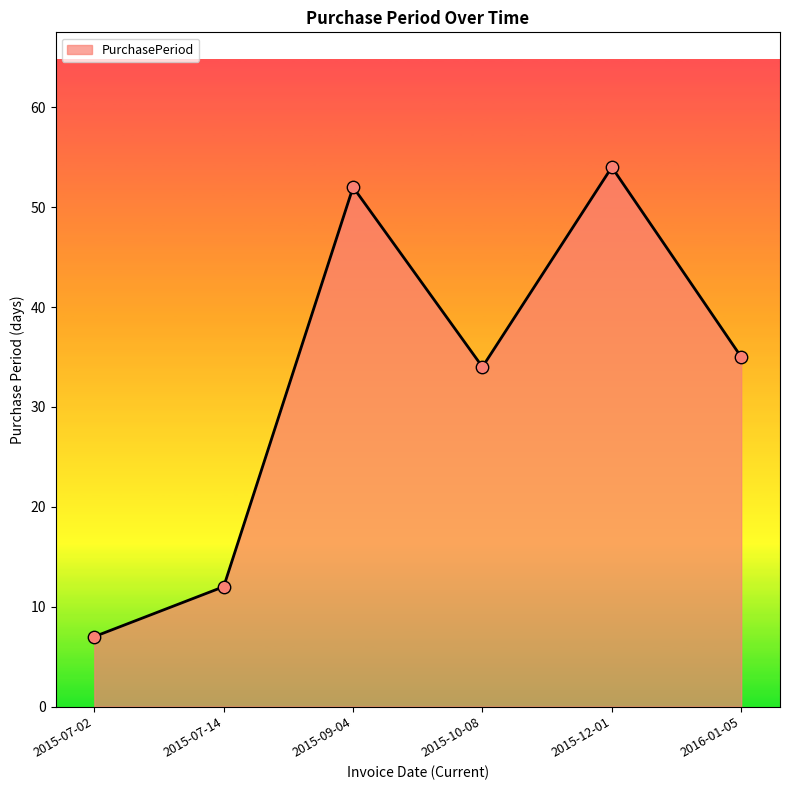

Between 2015-09-04 and 2015-07-02, which is larger?

2015-09-04